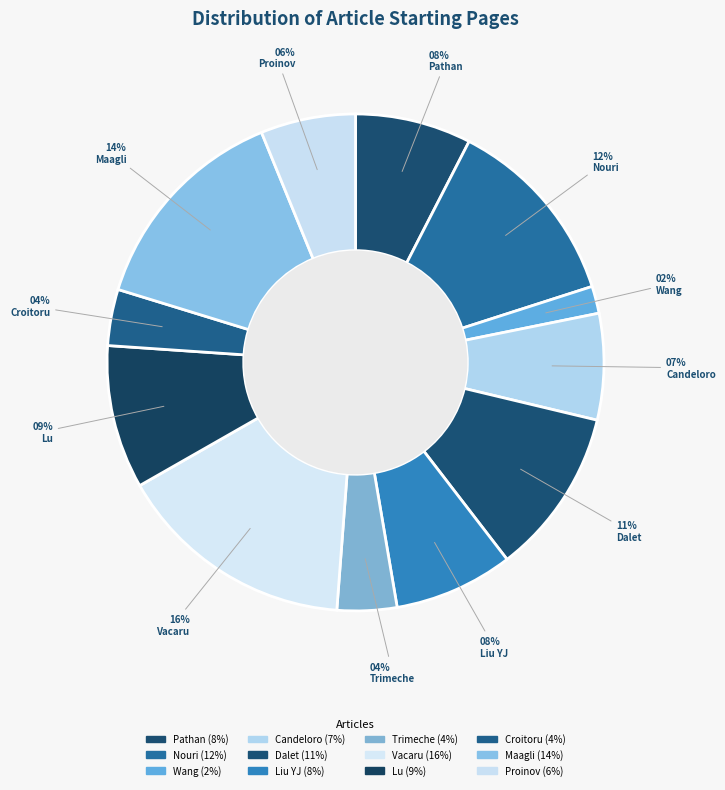

To the nearest percent, what portion does Nouri represent?

12%